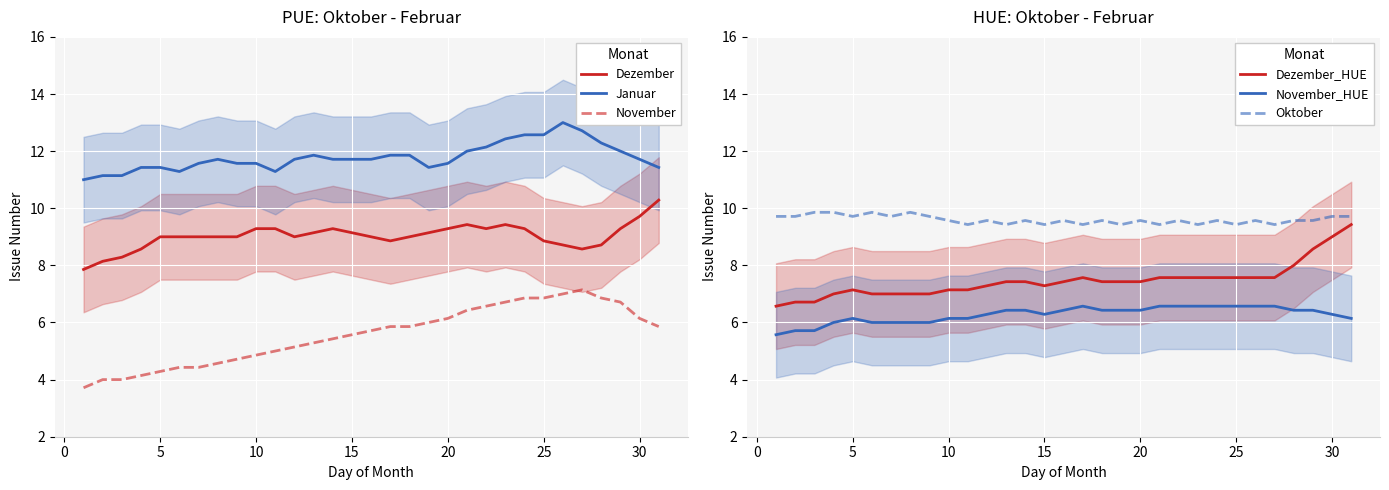

What is the sum of all Januar values?

365.4